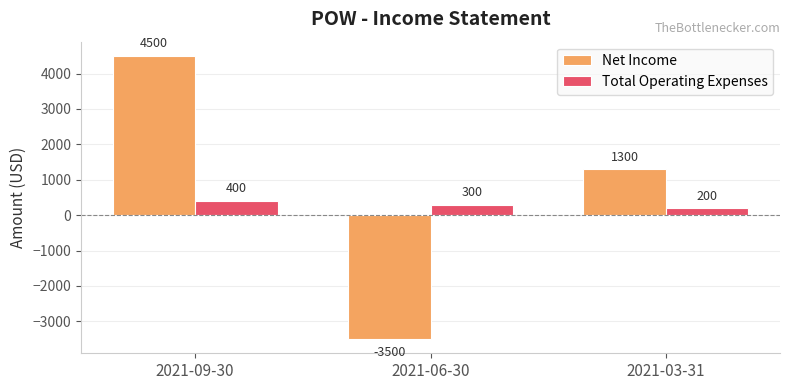

At which label is Total Operating Expenses closest to 300?

2021-06-30